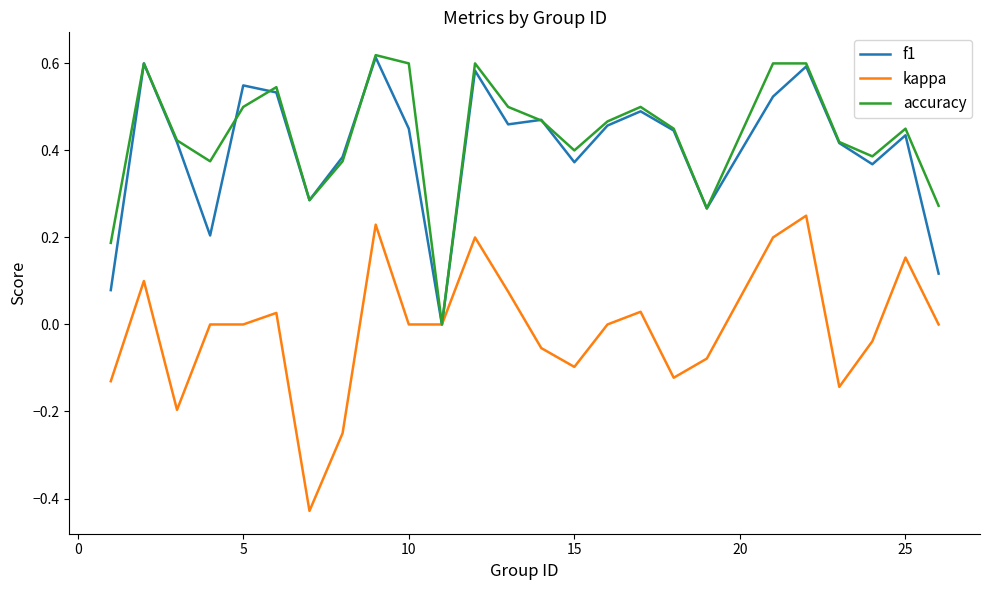

Which series has the widest spread of values?

kappa